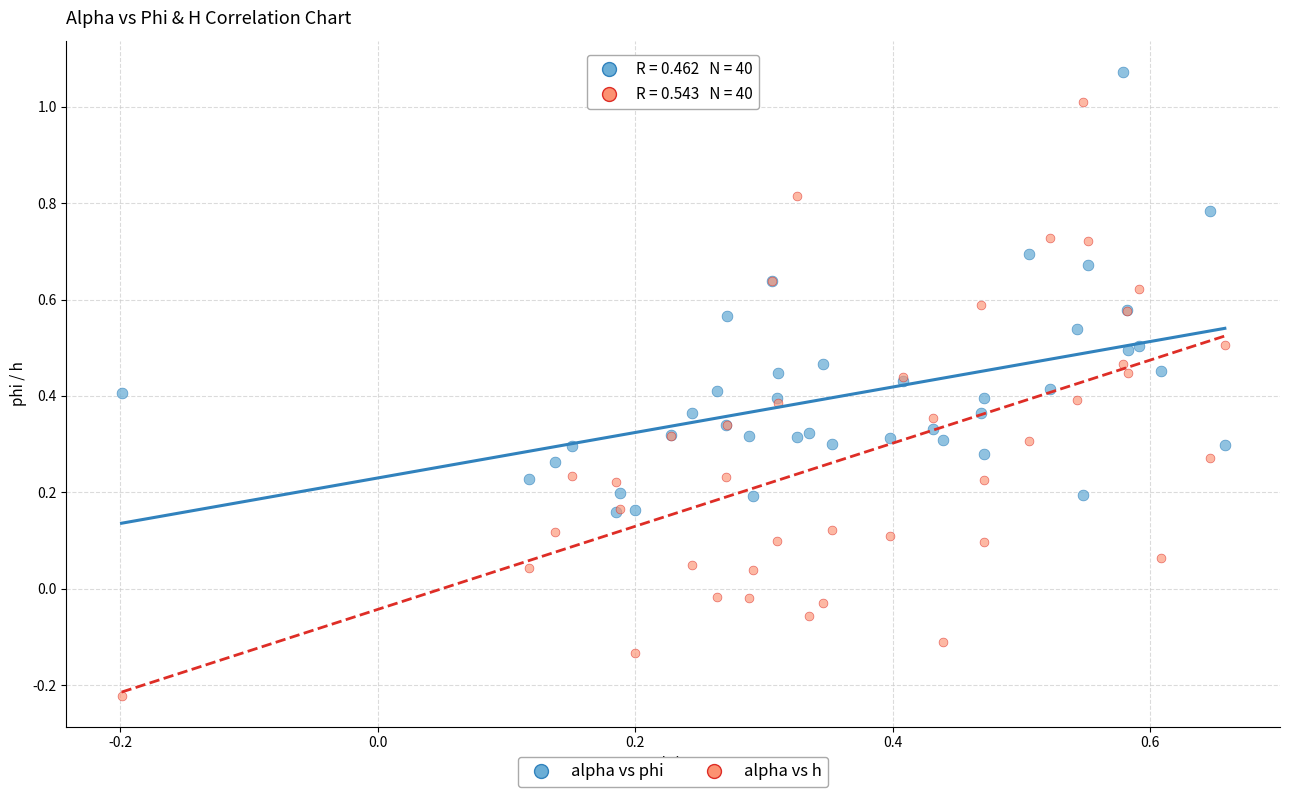

What are all the series names shown in the legend?

alpha vs phi, alpha vs h